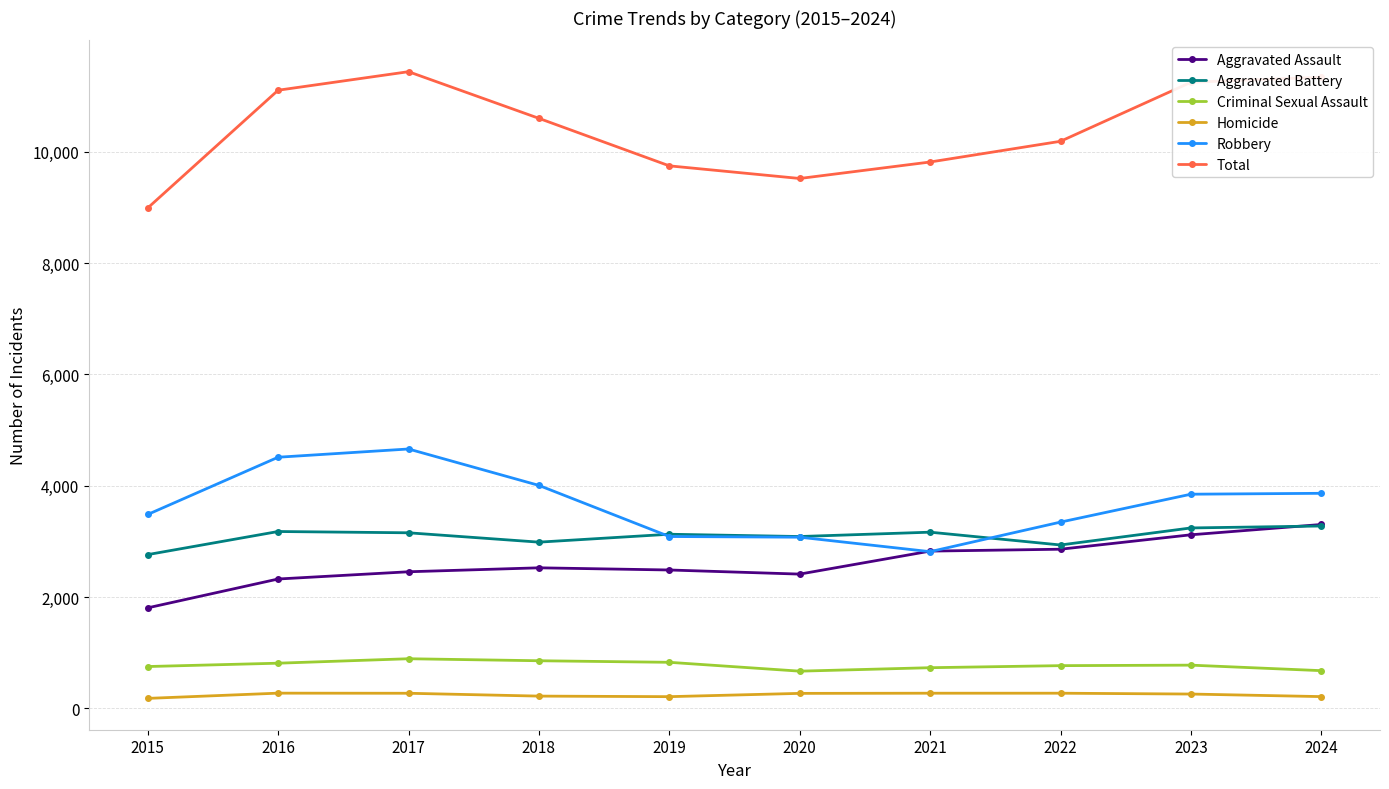

What is the difference between the highest and lowest values at 2022?

9912